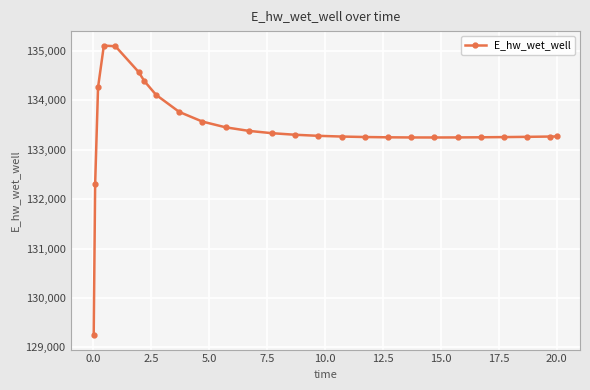

What is the value of the 15th point from the left?

133280.8